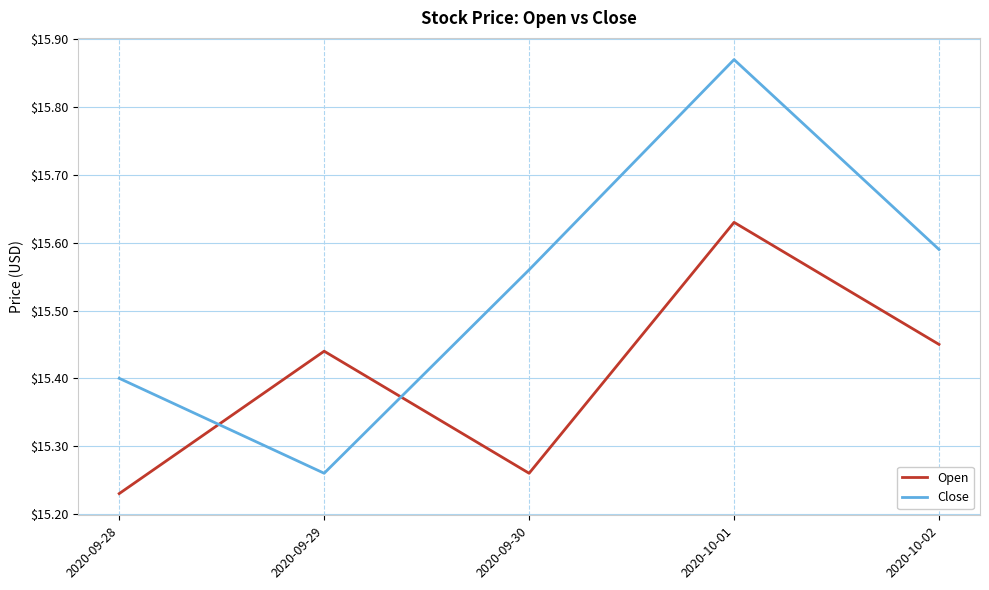

True or false: Open has more than 2 points higher than both neighbors.

False